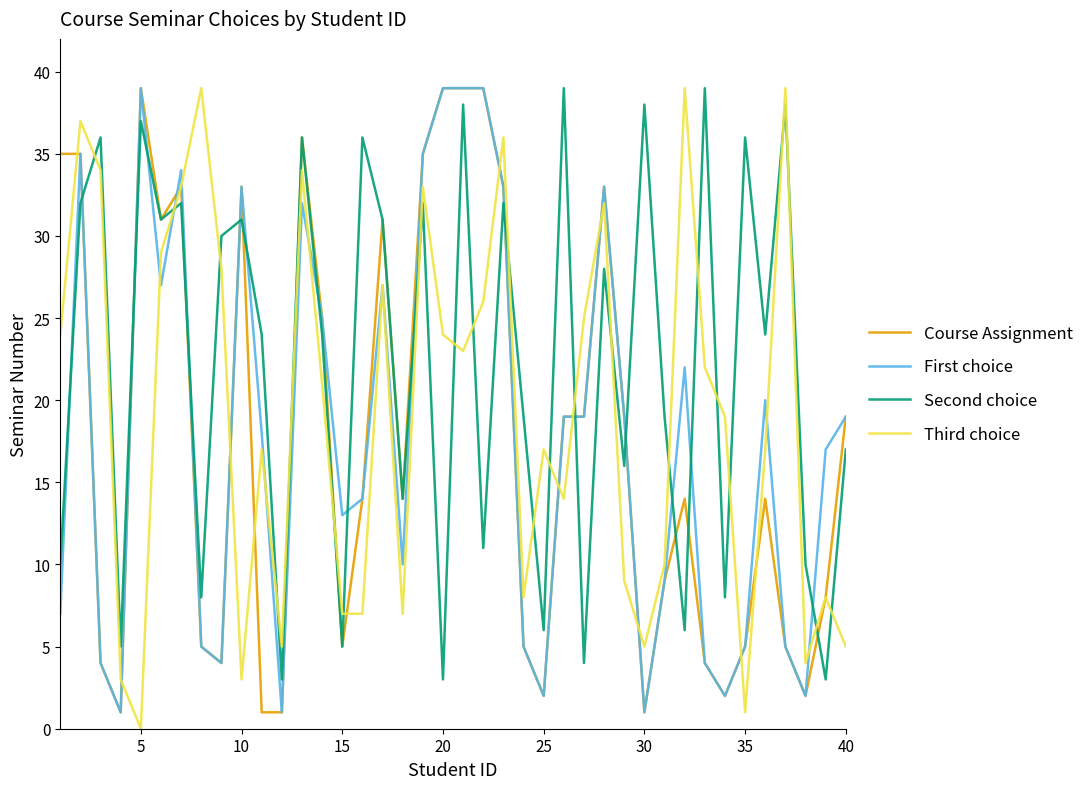

Reading left to right, extract all data points from this chart.

Course Assignment: 35	35	4	1	39	31	33	5	4	33	1	1	36	25	5	14	31	14	35	39	39	39	33	5	2	19	19	33	19	1	9	14	4	2	5	14	5	2	8	19
First choice: 7	35	4	1	39	27	34	5	4	33	18	1	32	25	13	14	27	10	35	39	39	39	33	5	2	19	19	33	19	1	9	22	4	2	5	20	5	2	17	19
Second choice: 10	32	36	5	37	31	32	8	30	31	24	3	36	24	5	36	31	14	32	3	38	11	32	19	6	39	4	28	16	38	19	6	39	8	36	24	38	10	3	17
Third choice: 24	37	34	3	0	29	33	39	28	3	17	5	34	21	7	7	27	7	33	24	23	26	36	8	17	14	25	32	9	5	10	39	22	19	1	17	39	4	8	5